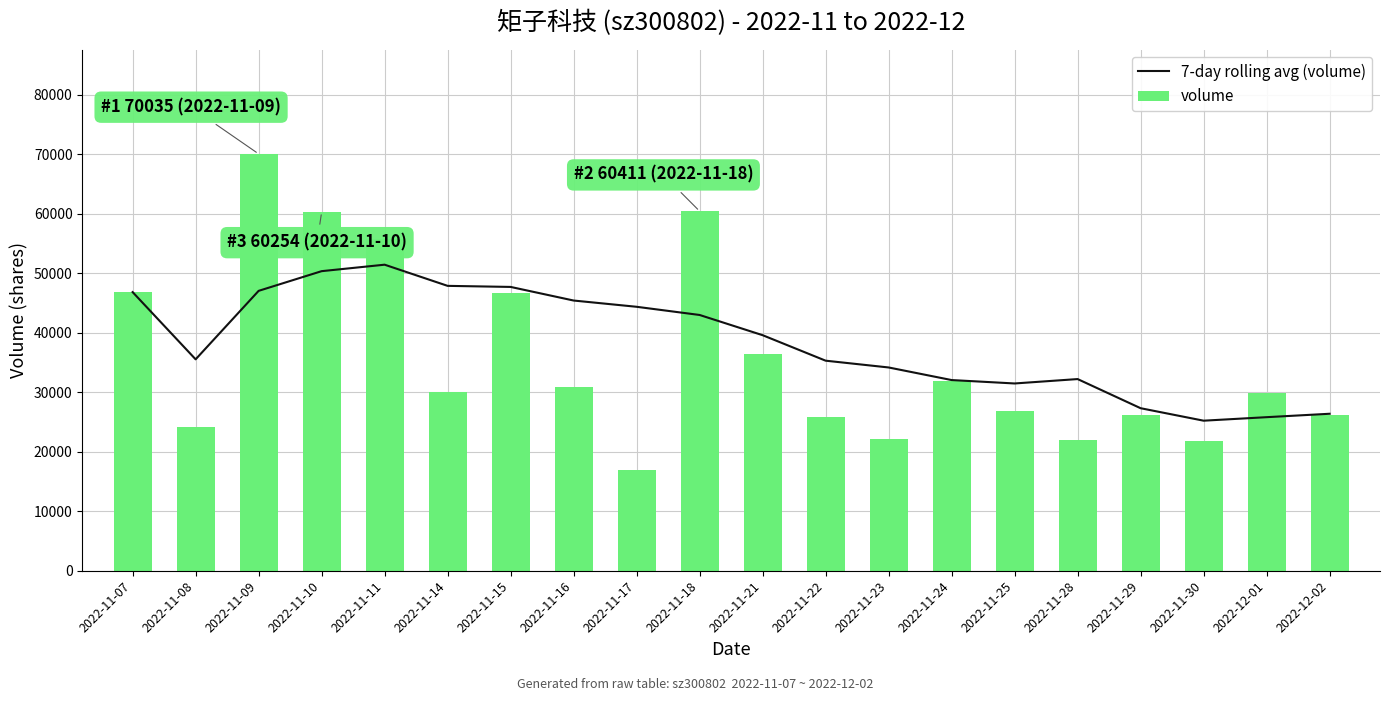

Reading right to left, extract all data points from this chart.

7-day rolling avg (volume): 26373.9	25799.7	25210.0	27307.0	32202.0	31463.3	32036.4	34151.6	35291.9	39575.1	42970.6	44345.4	45396.9	47682.3	47861.8	51418.6	50331.2	47023.7	35518.0	46812.0
volume: 26115.0	29913.0	21807.0	26146.0	22035.0	26802.0	31799.0	22096.0	25785.0	36486.0	60411.0	16864.0	30814.0	46605.0	30078.0	55768.0	60254.0	70035.0	24224.0	46812.0